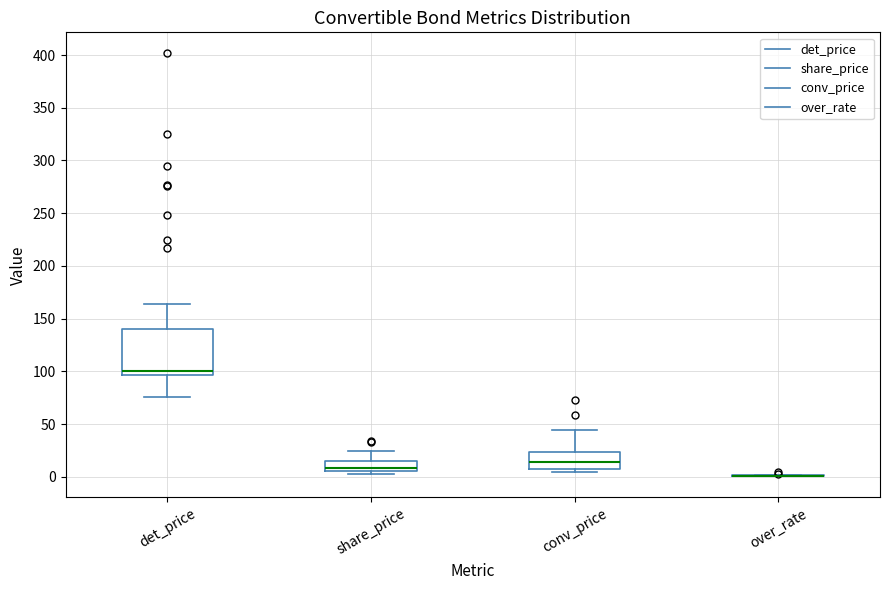

Reading left to right, read every box against the y-axis: the position of its median line, the range the box covers, and the ends of its whiskers. The values are not printed on the chart, so give them approximately, as read against the axis.

det_price: median 100, box 95 to 140, whiskers 75 to 165
share_price: median 10, box 5 to 15, whiskers 5 (just below the box's lower edge) to 25
conv_price: median 15, box 10 to 25, whiskers 5 to 45
over_rate: box collapsed to a line at 0, whiskers 0 to 0